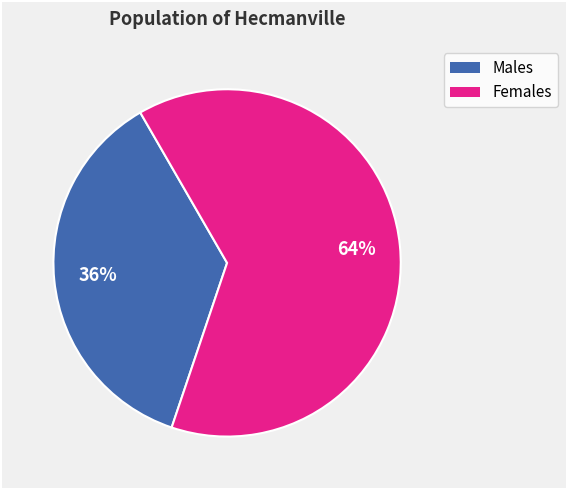

To the nearest percent, what is the average slice percentage?

50%